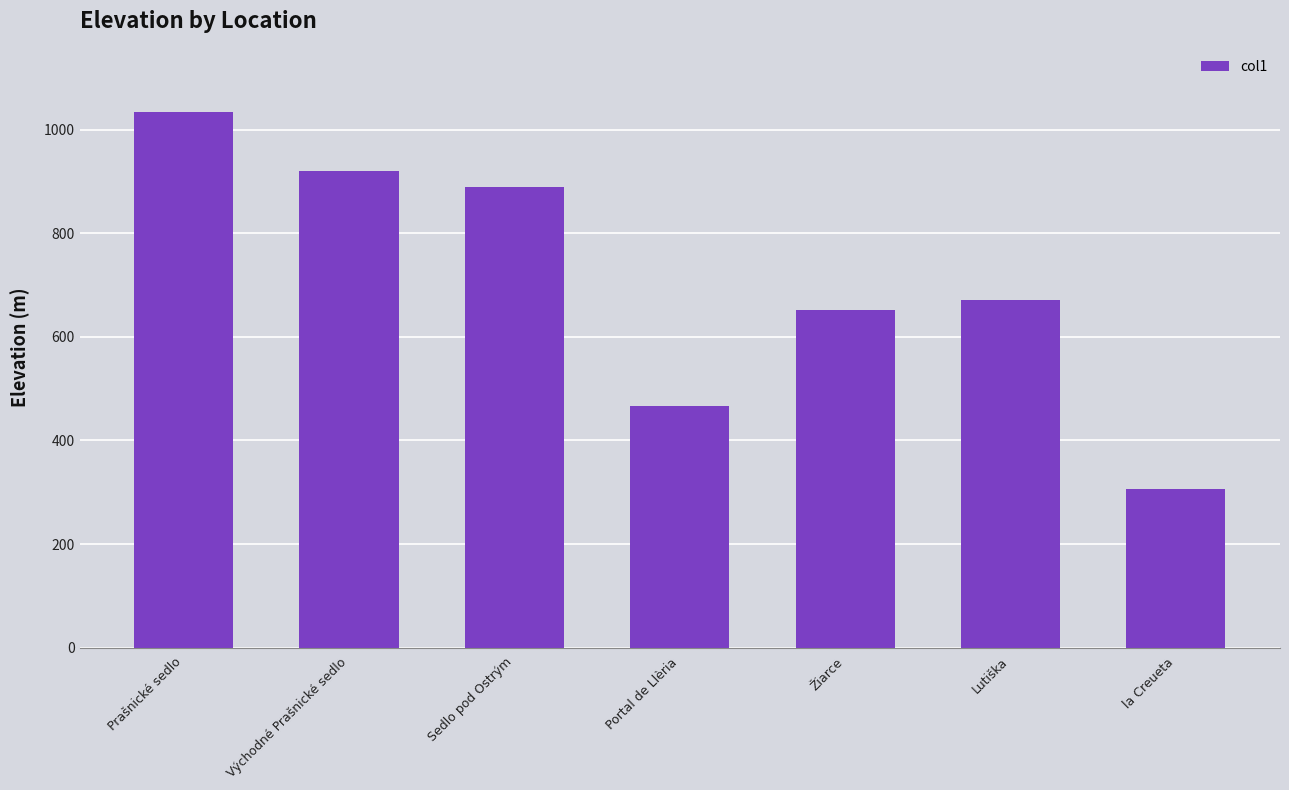

What is the smallest value displayed?

306